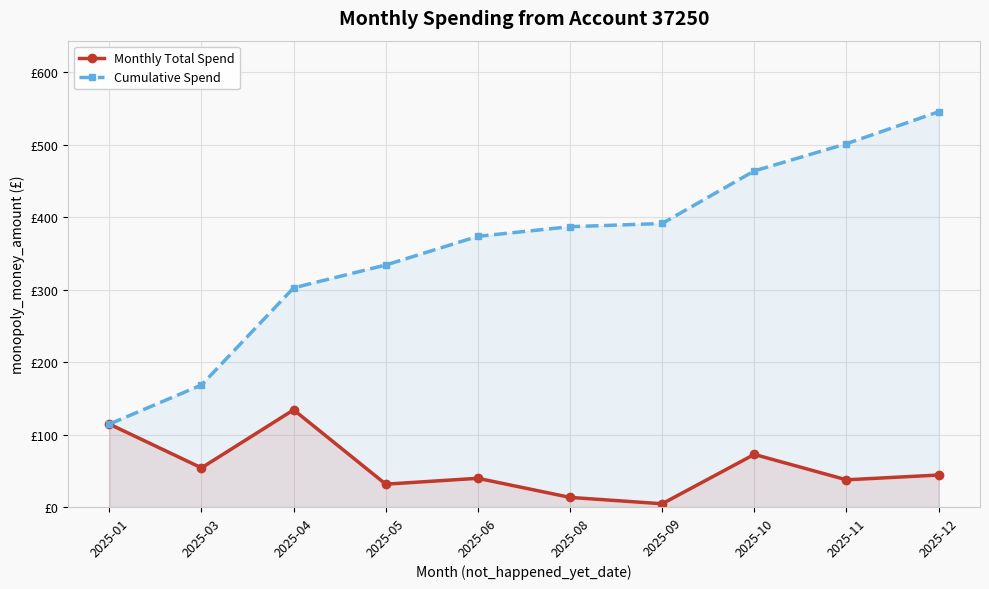

The value of Cumulative Spend at 2025-10 is 800.4. True or false?

False